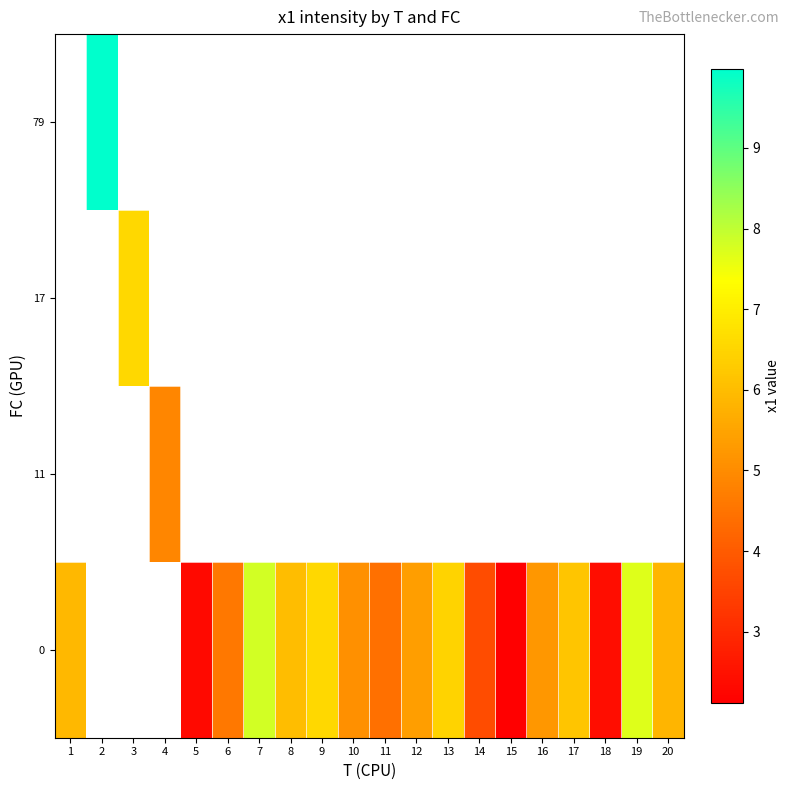

At which category does the chart reach its minimum across all series?

15